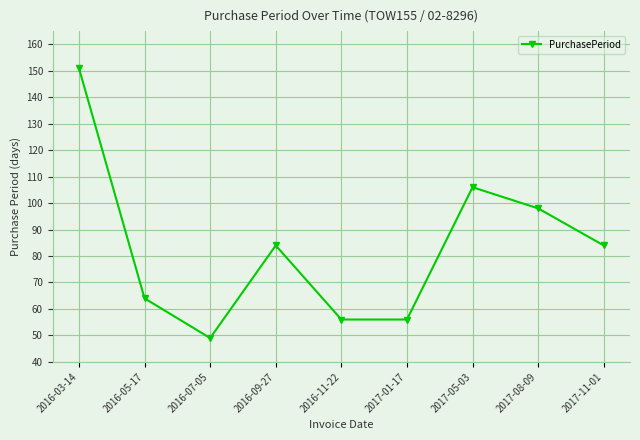

True or false: the data has more than 2 interior local peaks.

False